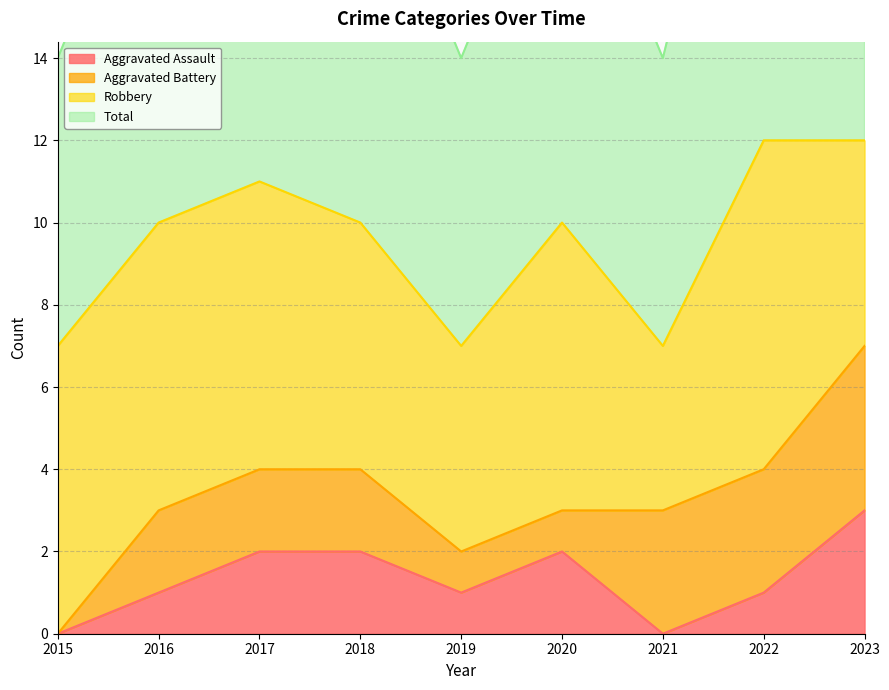

Which series has the largest range (max minus min)?

Total